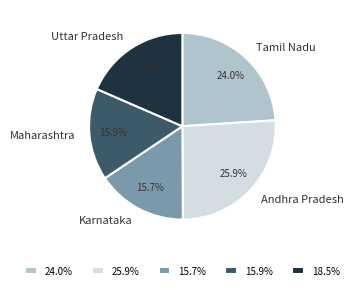

To the nearest percent, what is the combined percentage of Maharashtra and Andhra Pradesh?

42%